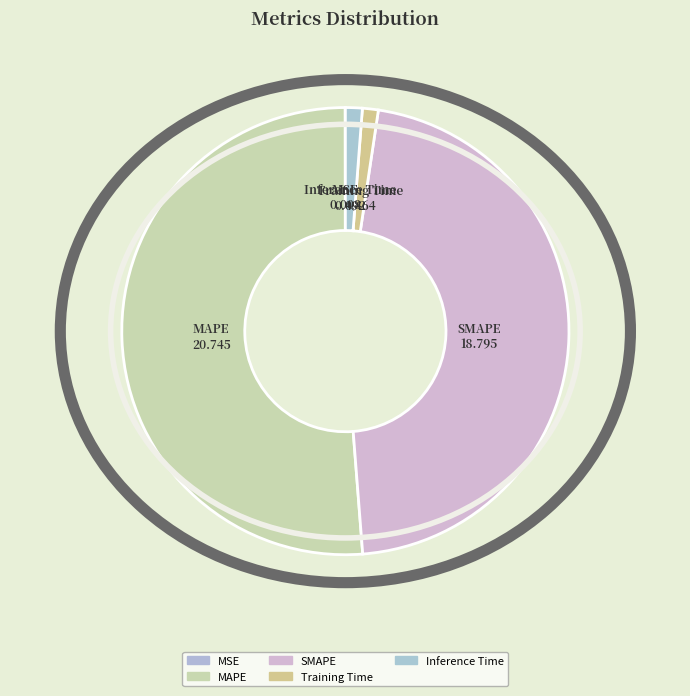

Do SMAPE and Inference Time together represent more than half of the pie?

No